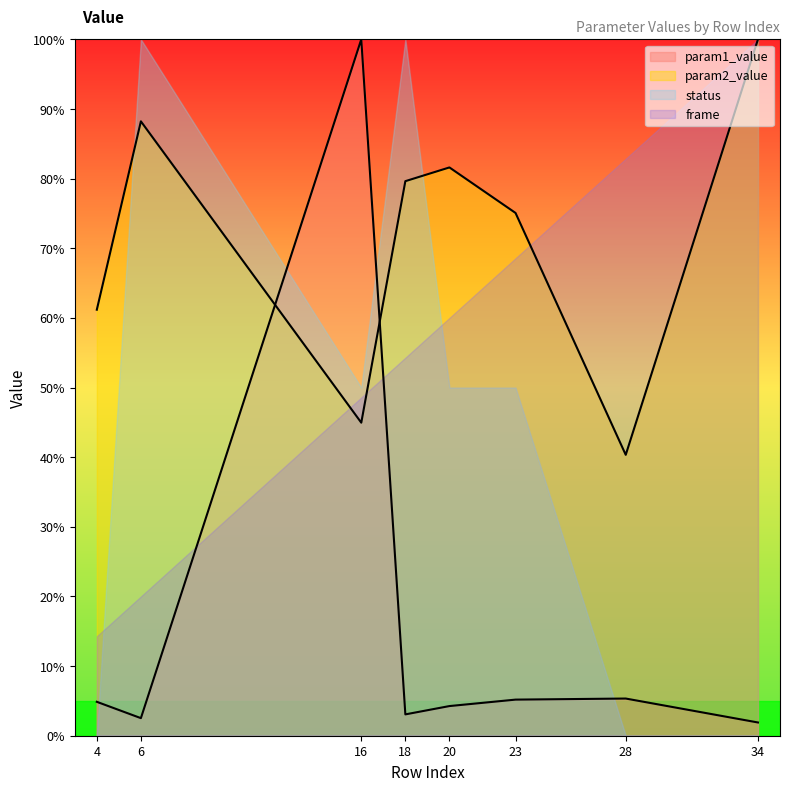

Reading left to right, list all the values displayed in this chart.

param1_value: 4=0.0	6=0.0	16=1.0	18=0.0	20=0.0	23=0.1	28=0.1	34=0.0
param2_value: 4=0.6	6=0.9	16=0.4	18=0.8	20=0.8	23=0.8	28=0.4	34=1.0